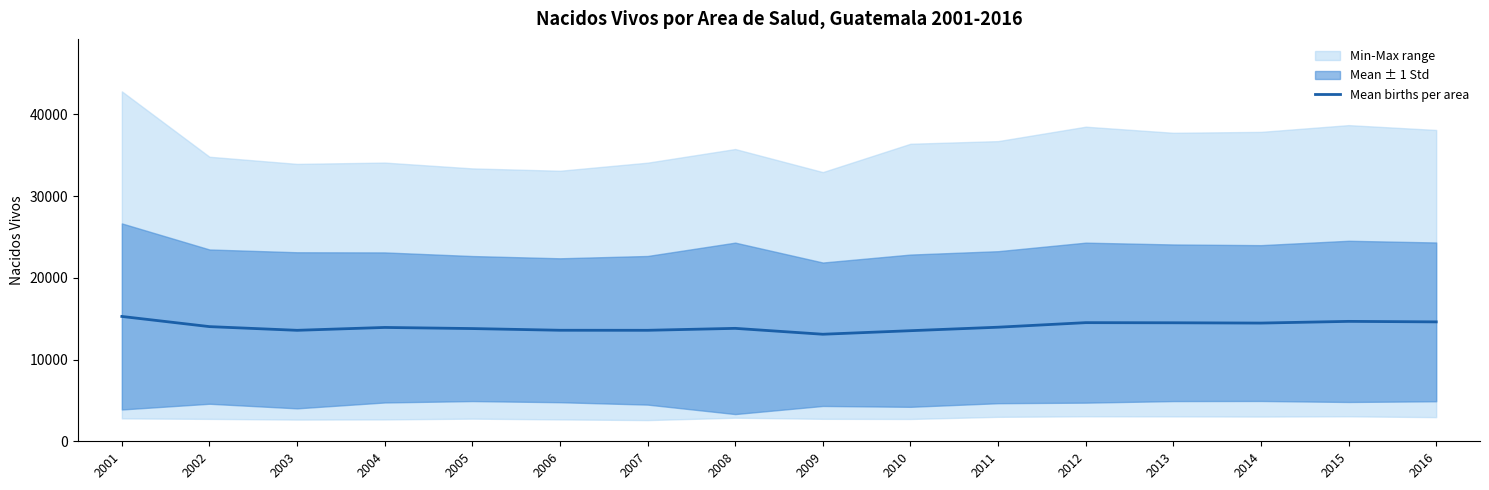

What is the change in value from 2003 to 2014?

+886.1